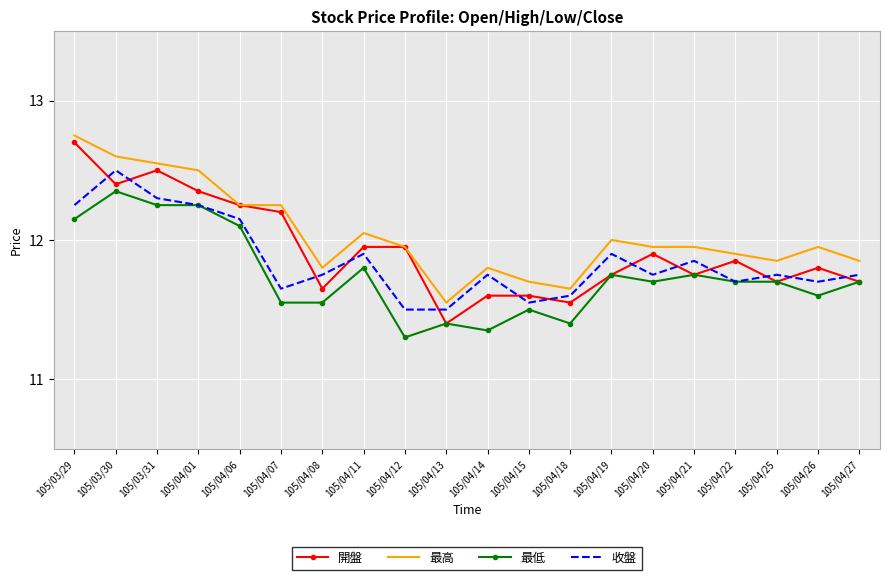

What is the total value across all series at 105/04/11?

47.7